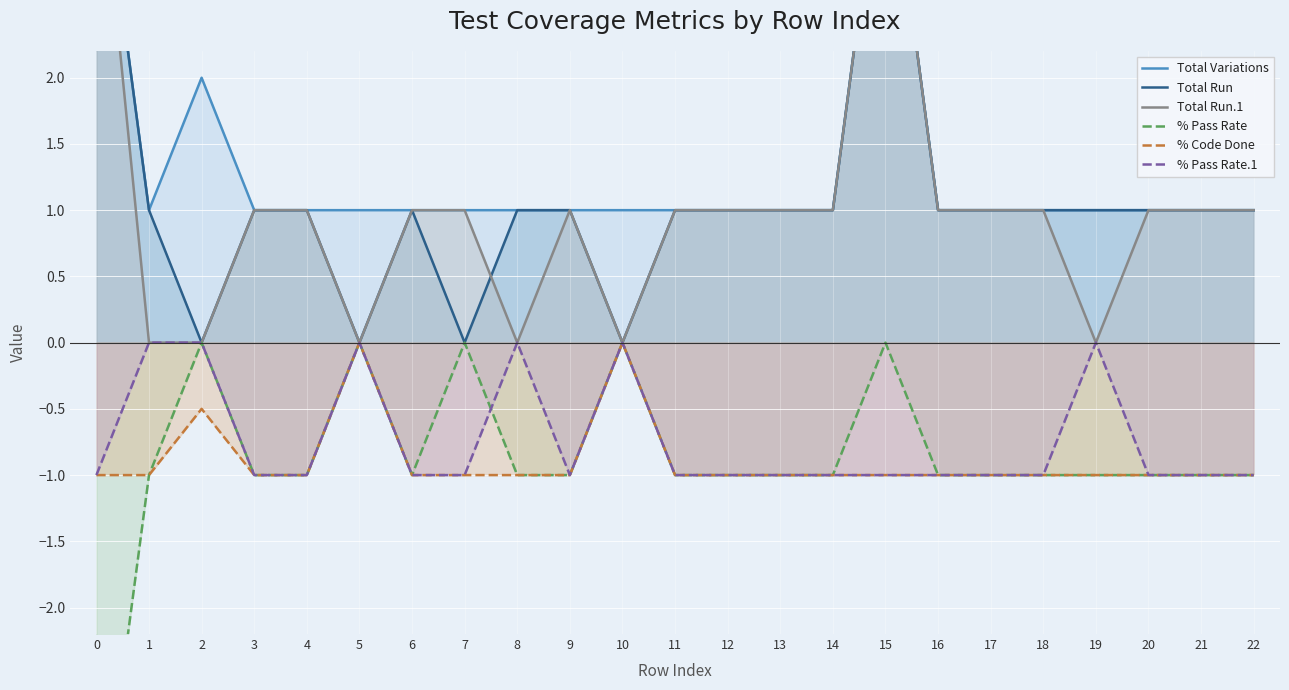

How many % Code Done values are between -1 and 0?

23